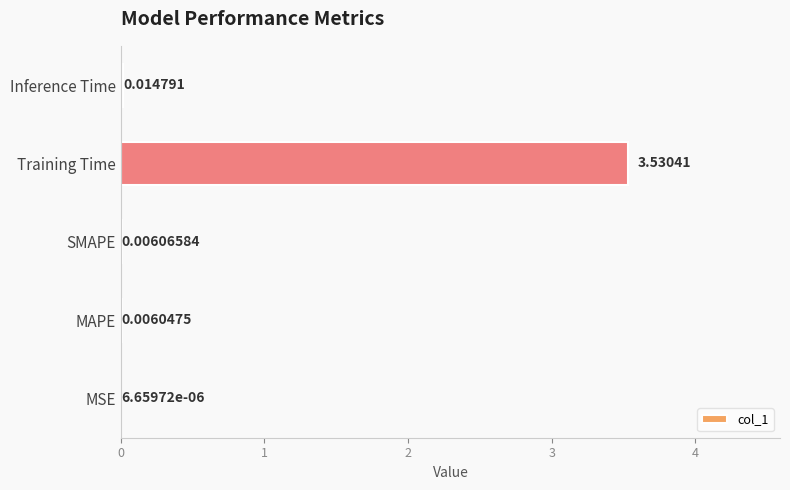

At which category does the chart reach its peak across all series?

Training Time